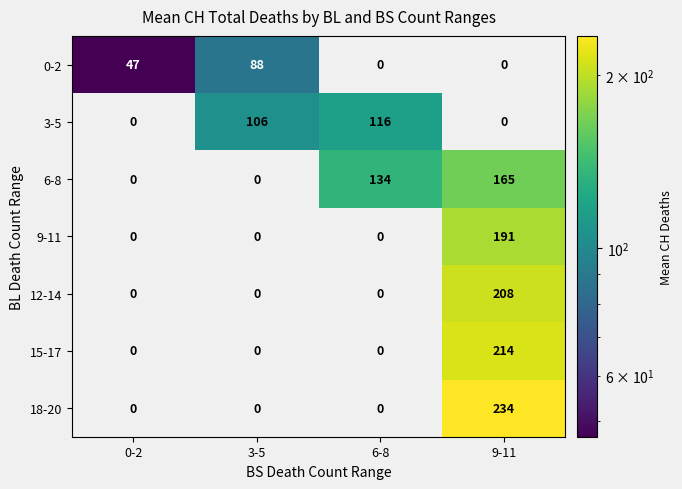

What is the sum of all 12-14 values?

208